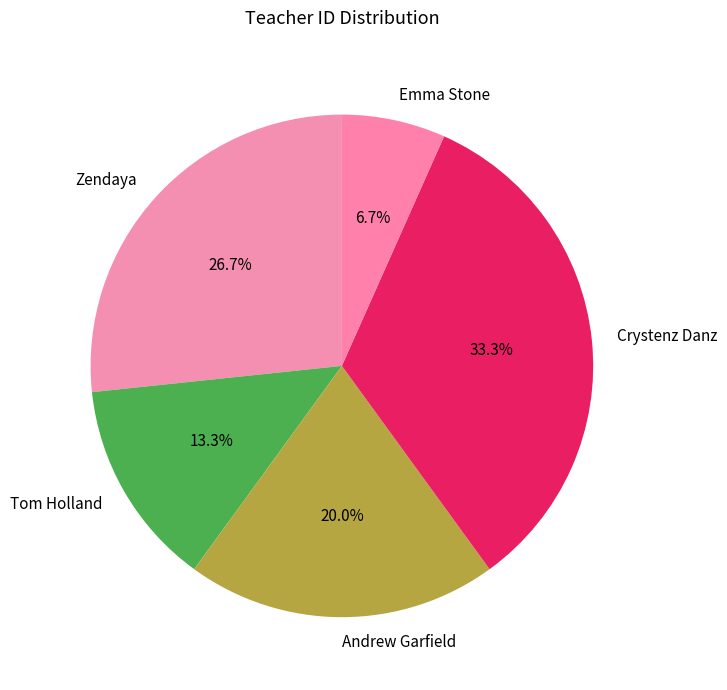

Which category has the biggest portion of the pie?

Crystenz Danz